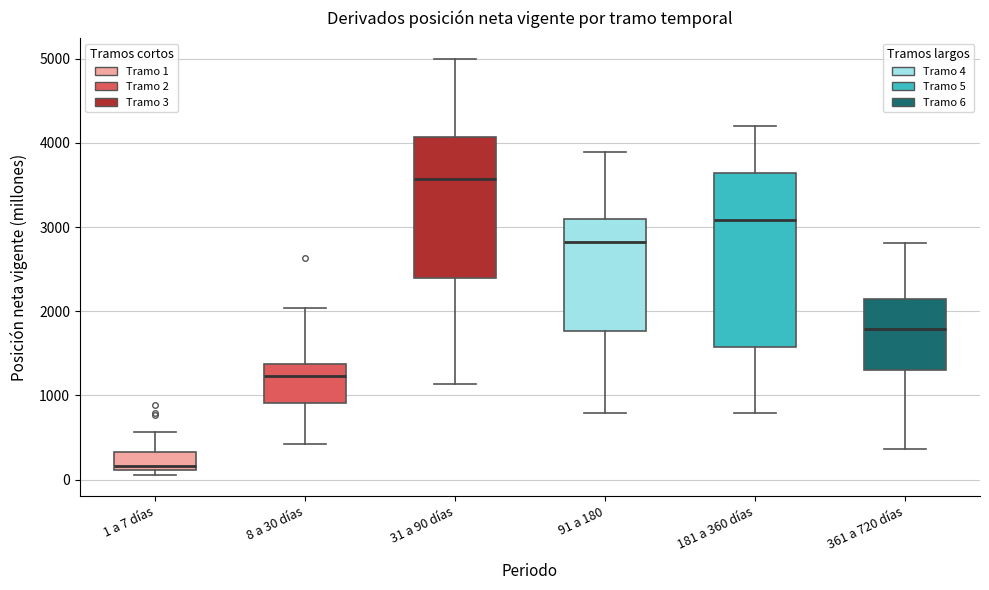

Which box is the tallest, from its lower edge to its upper edge?

181 a 360 días